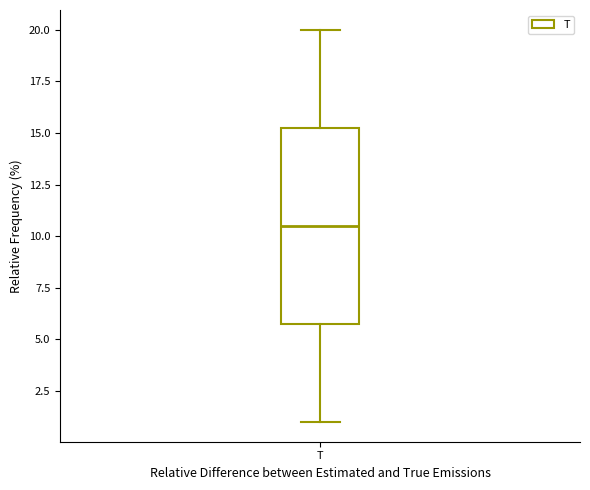

Read this box plot against the y-axis: the position of the median line, the range covered by the box, and the ends of both whiskers. The values are not printed on the chart, so give them approximately, as read against the axis.

median 10.5, box 6.0 to 15.5, whiskers 1.0 to 20.0